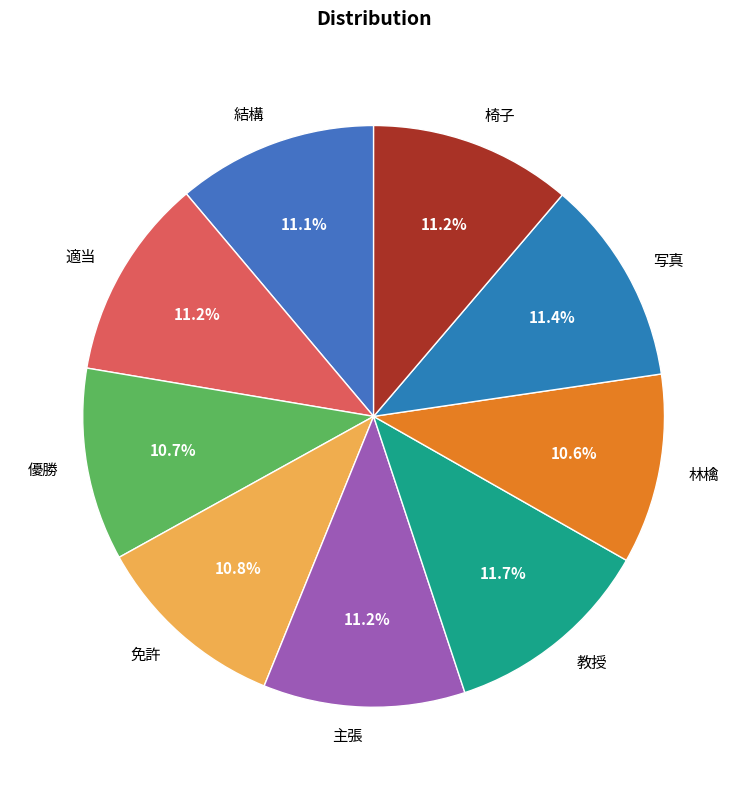

Count the number of slices in the pie.

9